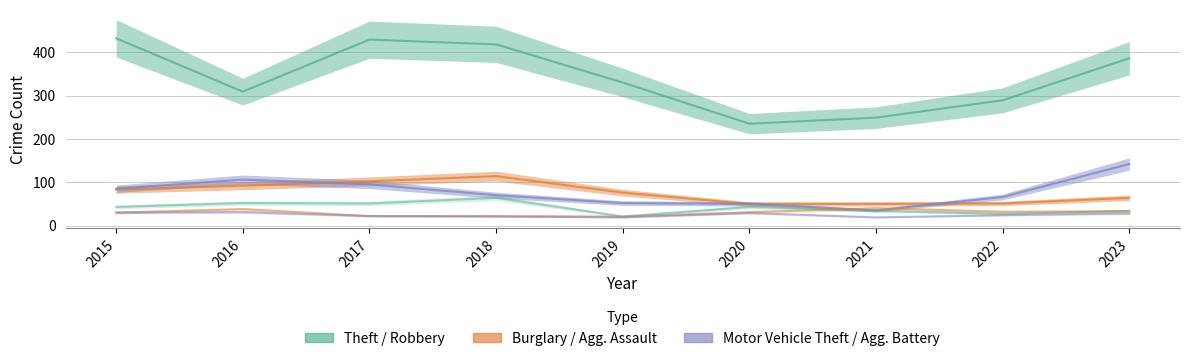

In Aggravated Battery, how many points are higher than both neighbors (excluding endpoints)?

2